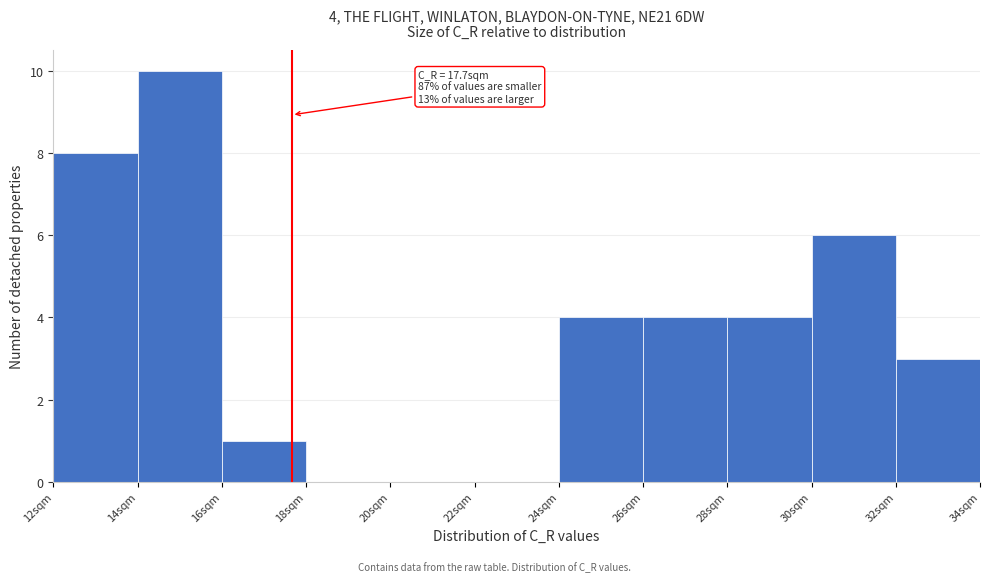

Which range on the x-axis has the tallest bar?

14 to 16